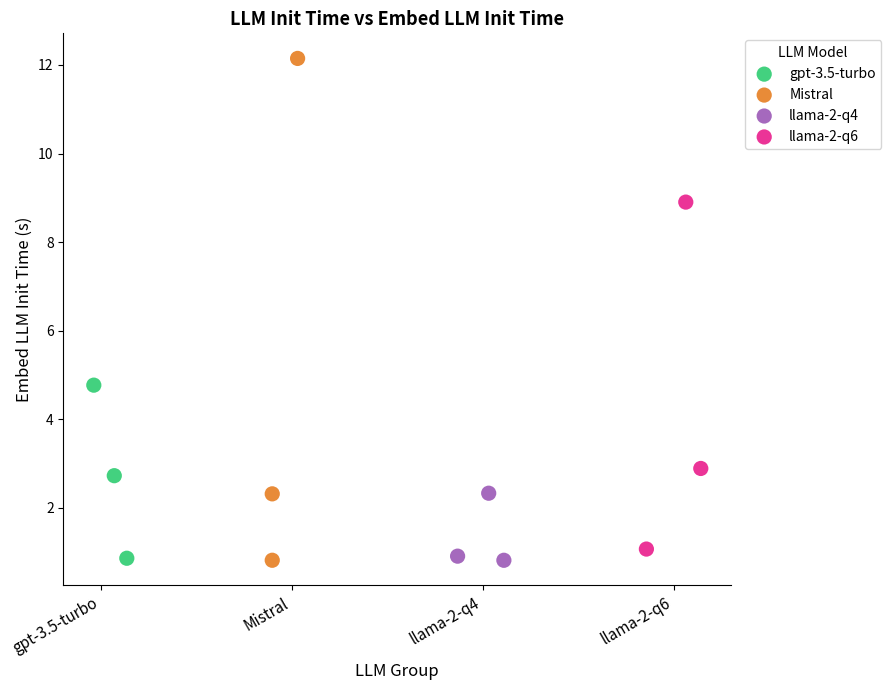

Which series has the largest Y range (max minus min)?

Mistral